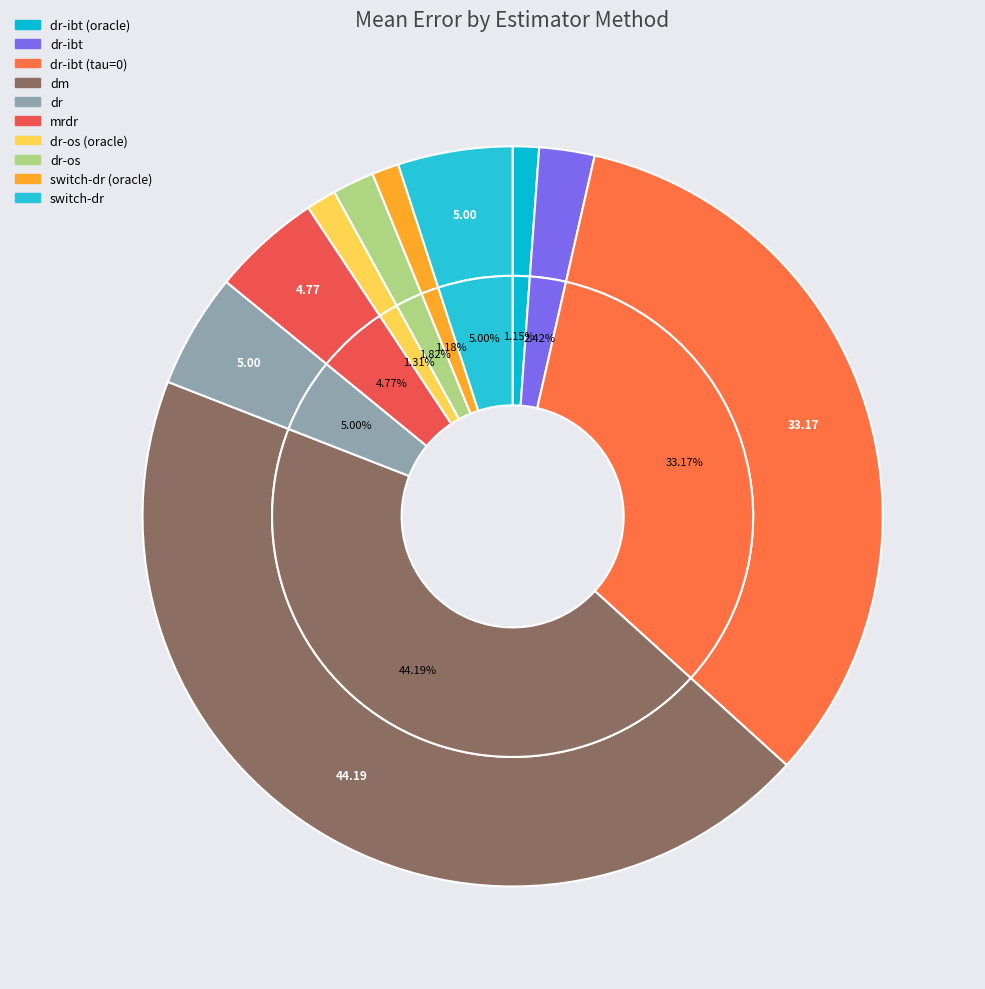

Rank the categories by value from highest to lowest.

dm, dr-ibt (tau=0), dr, switch-dr, mrdr, dr-ibt, dr-os, dr-os (oracle), switch-dr (oracle), dr-ibt (oracle)